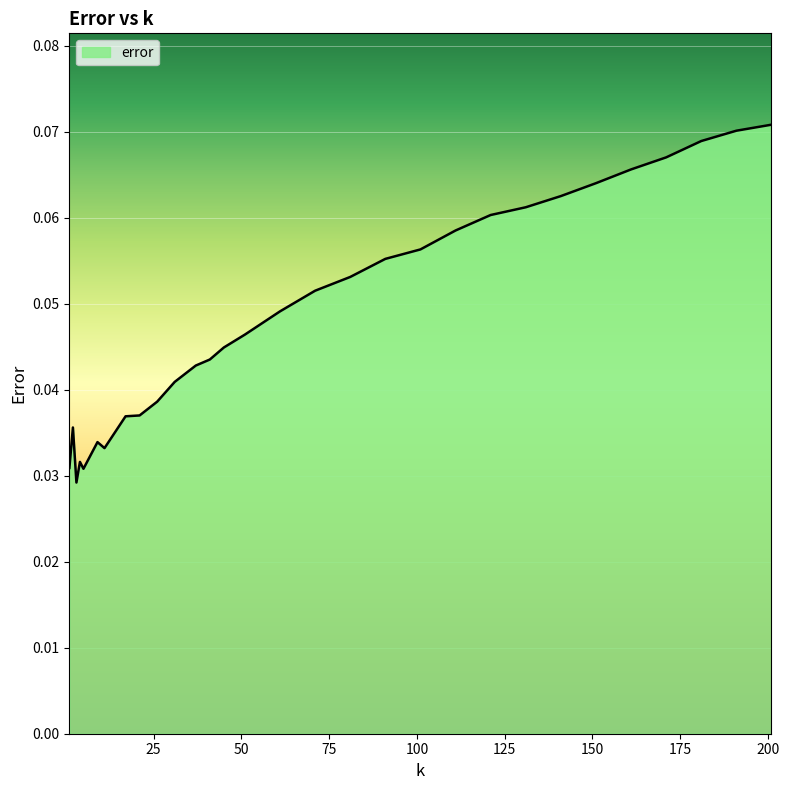

Which has a higher value, 21 or 37?

37